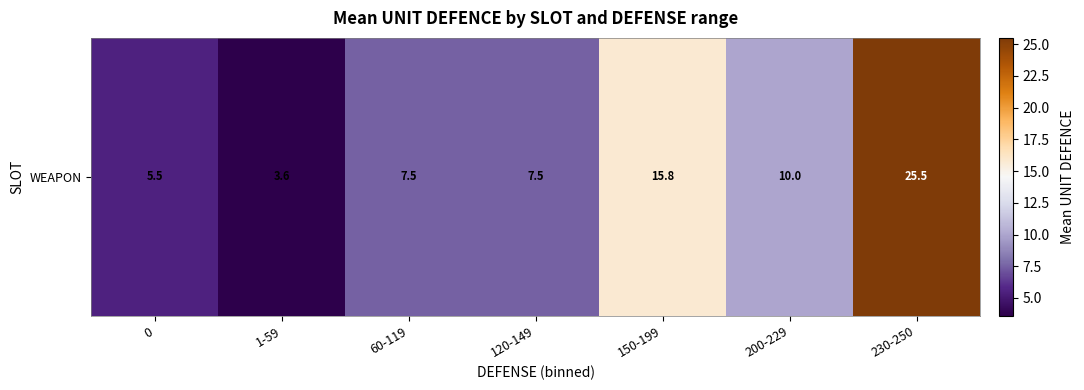

True or false: the data shows 43.4 at 230-250.

False